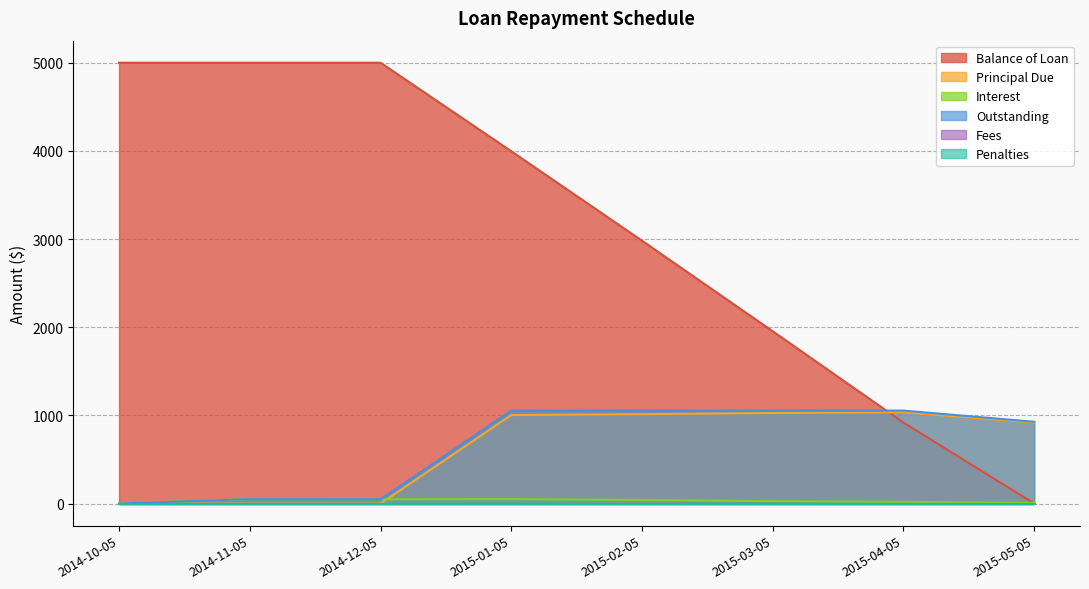

Is it true that Balance of Loan equals 8741.7 at 2014-11-05?

False